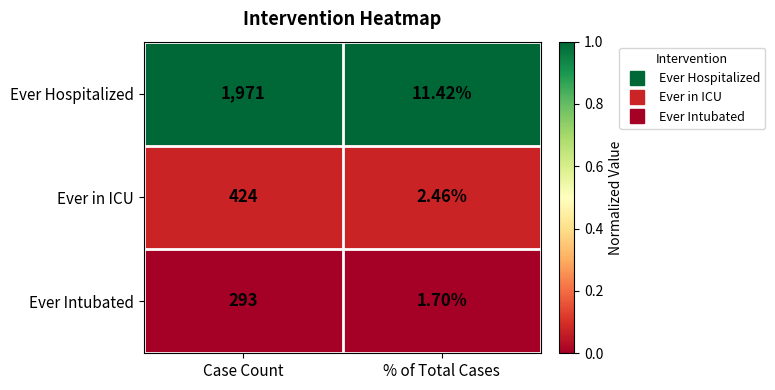

What is the total value across all series at % of Total Cases?

15.6